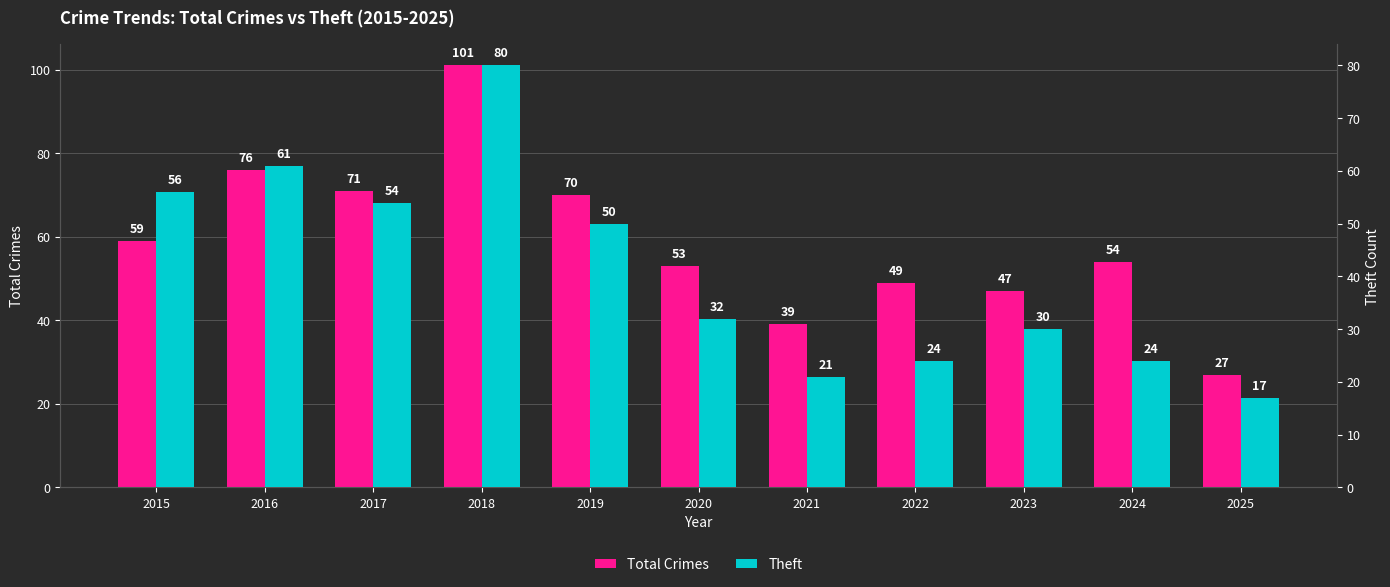

What is the value of the Total Crimes bar at the 1st from the left?

59